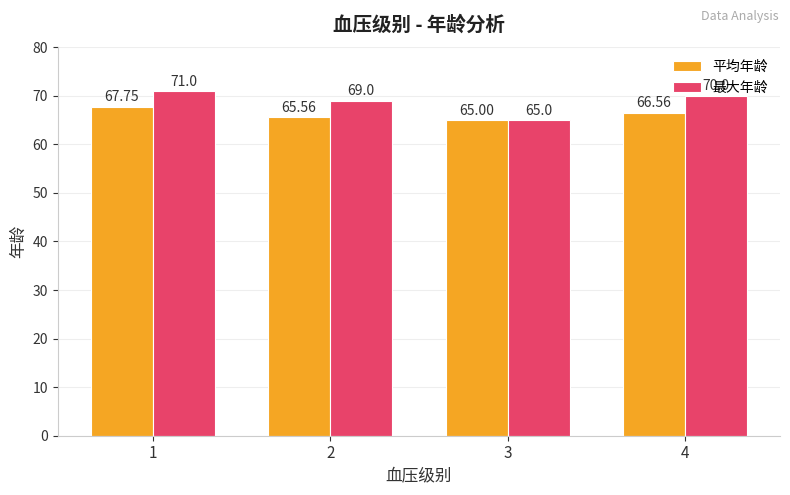

At which label does 最大年龄 first exceed 70?

1